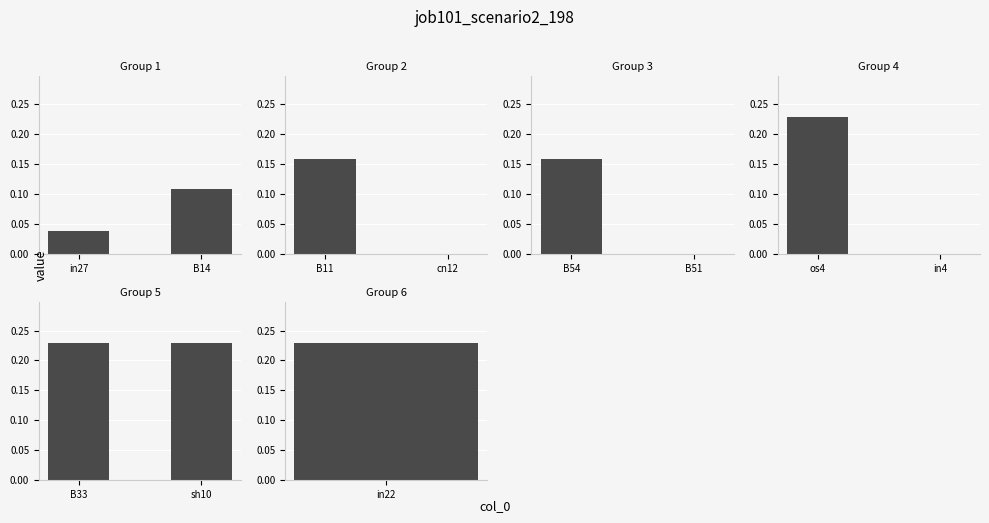

The chart shows a value of 0.2 at cn12. True or false?

False